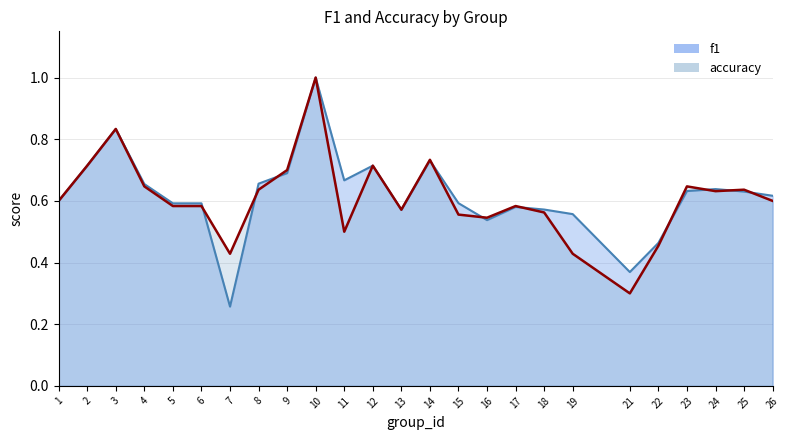

True or false: accuracy has more than 0 interior local peaks.

True